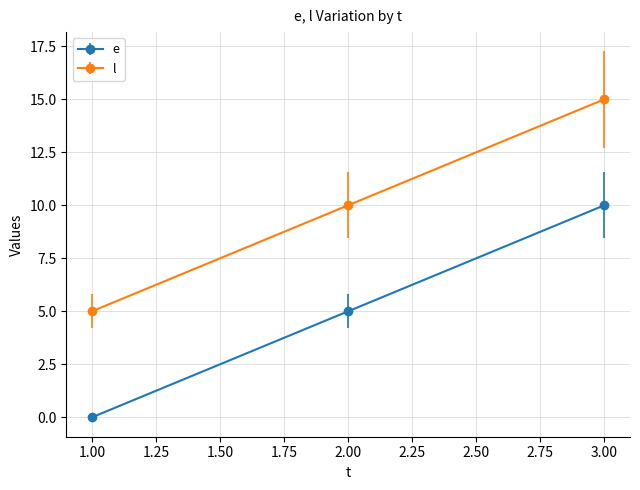

At which category does the chart reach its peak across all series?

3.00